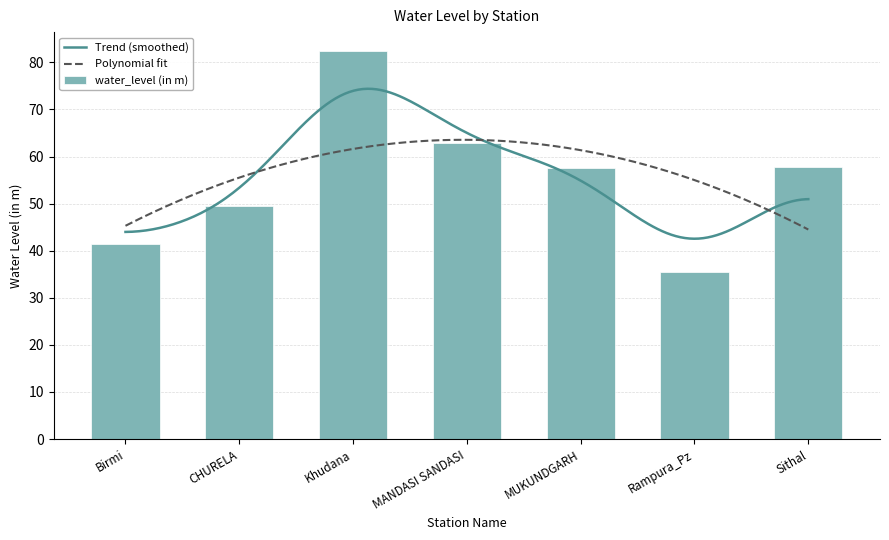

The value at CHURELA is 77.4. True or false?

False